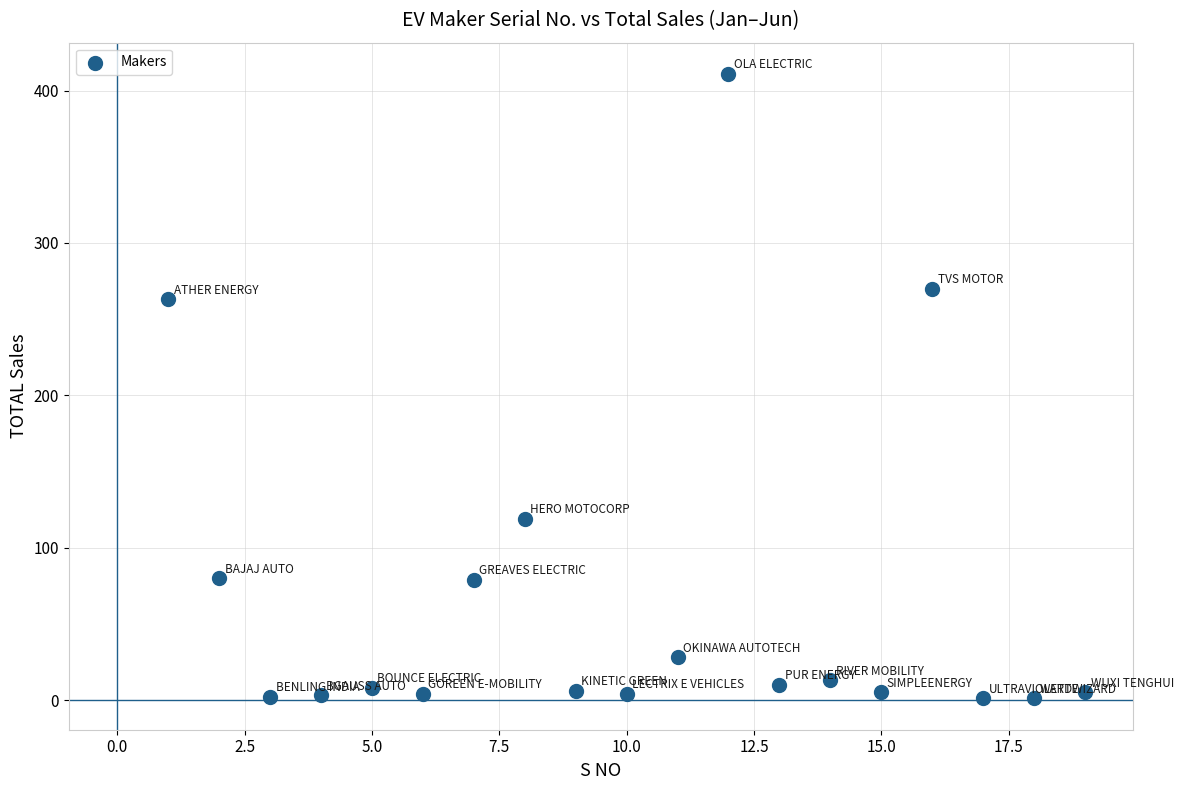

What Y value in the scatter plot is closest to 206?

263